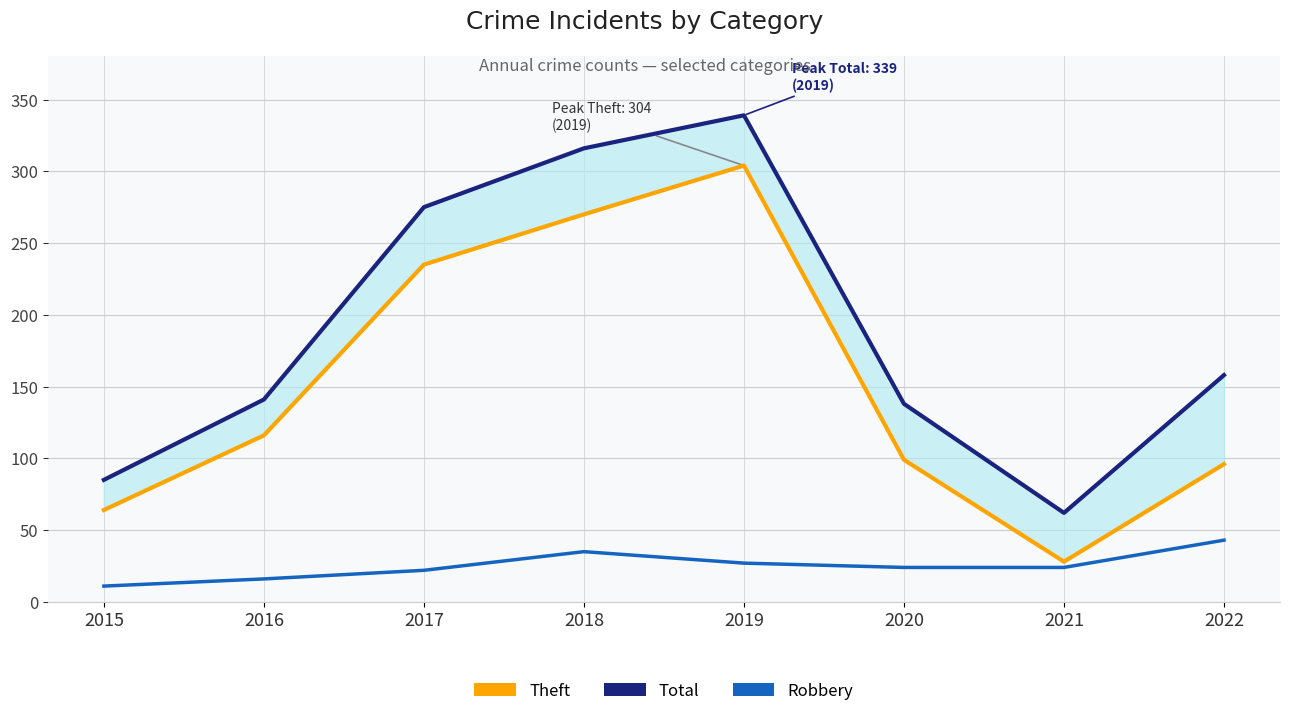

What value does the Total series have at 2020?

138